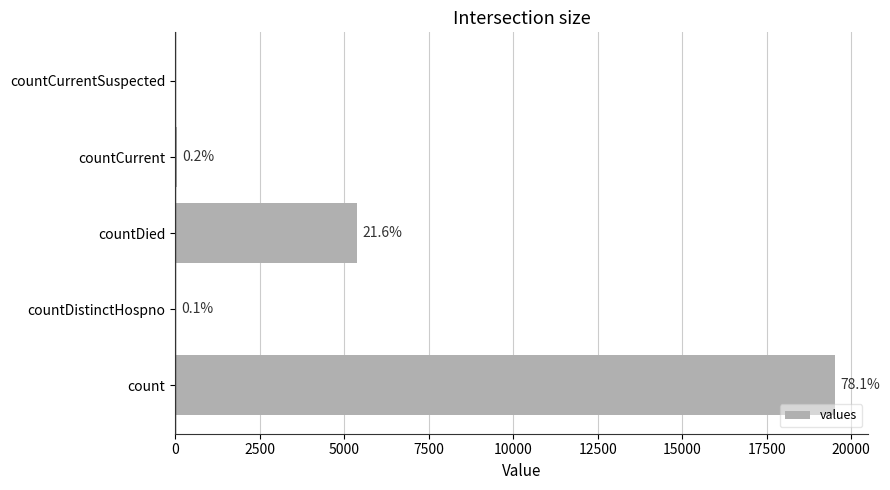

How many data points does each series have?

5